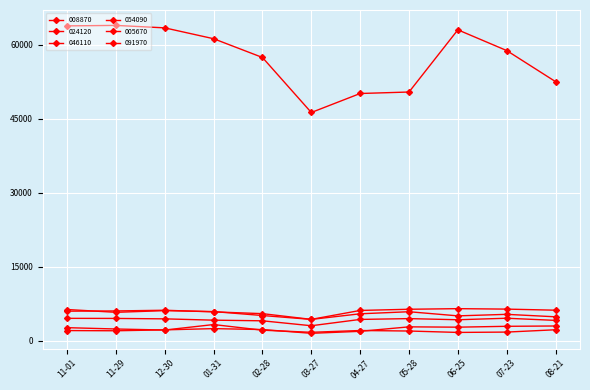

How many series are shown in this chart?

6